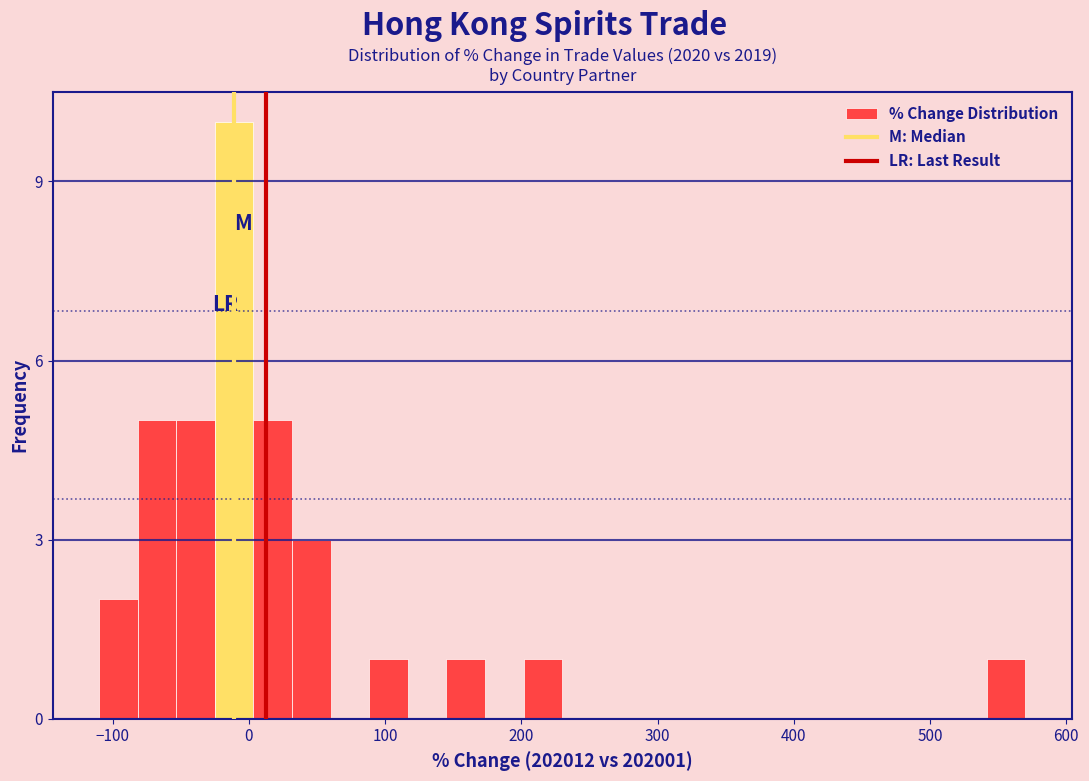

Around what value on the x-axis is the tallest bar? Give the approximate position of its centre, as read against the axis.

-10